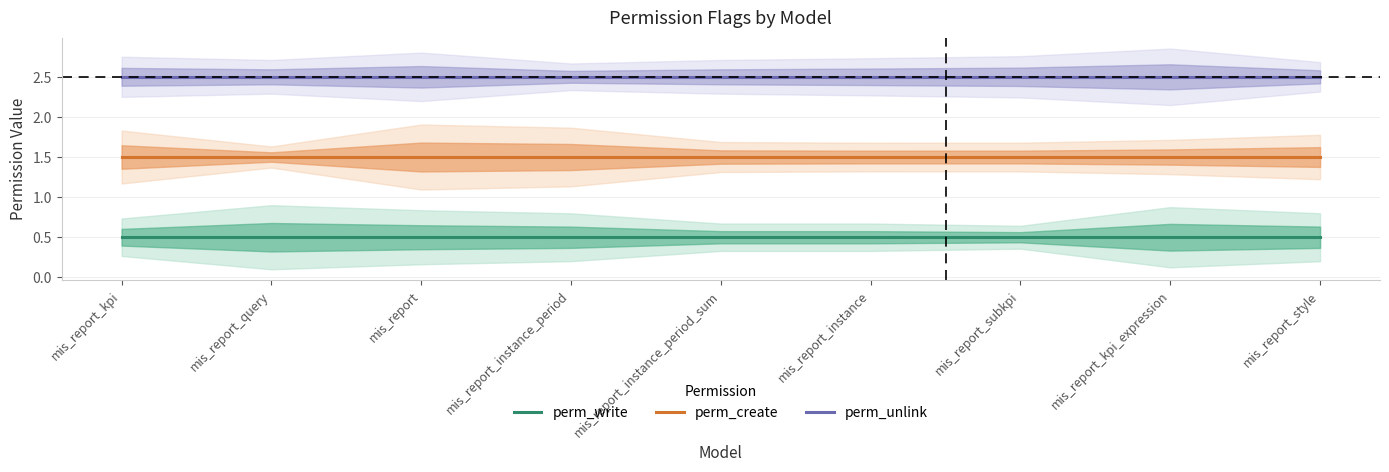

Read the perm_write value at mis_report_query.

0.5